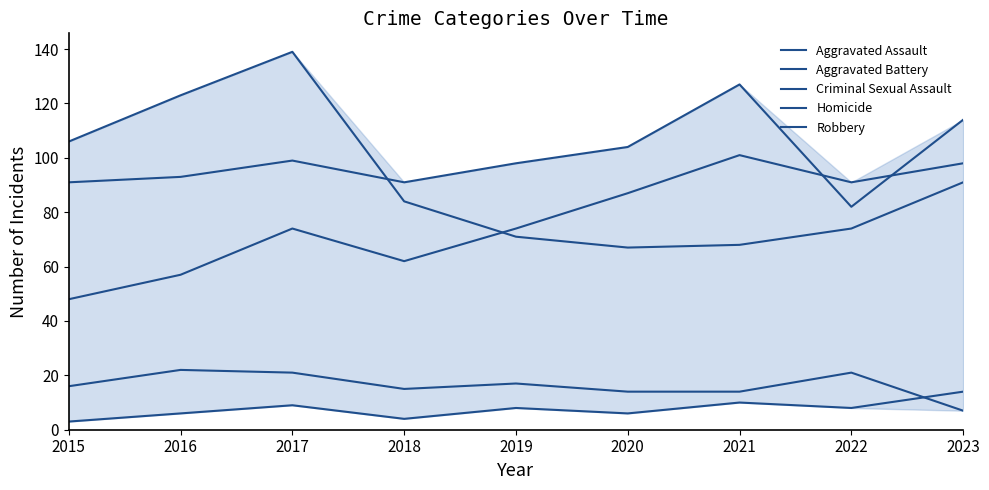

Does the chart display data point markers on the line(s)?

No